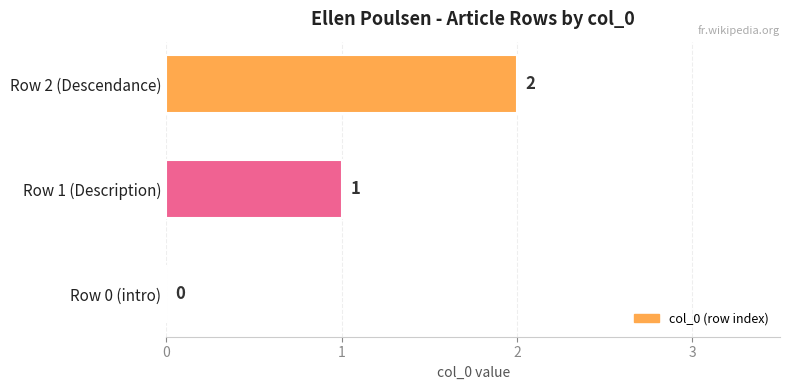

Which category has the highest value across all series?

Row 2 (Descendance)